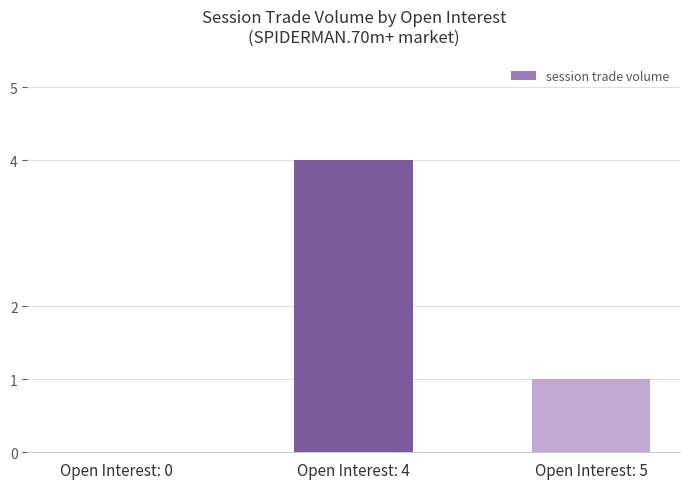

Reading right to left, list all the values displayed in this chart.

Open Interest: 5=1	Open Interest: 4=4	Open Interest: 0=0